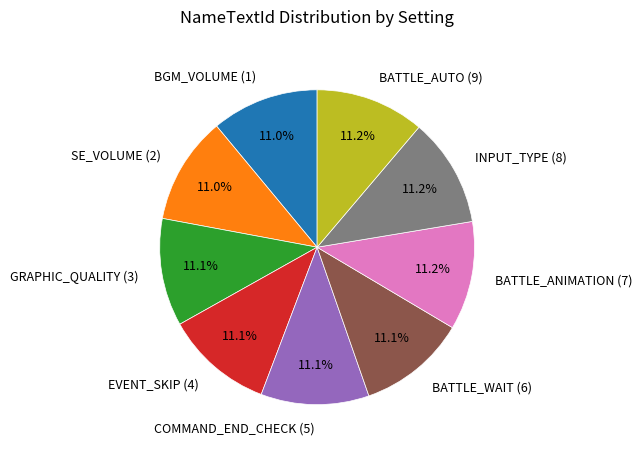

Is EVENT_SKIP (4) the majority of the pie?

No